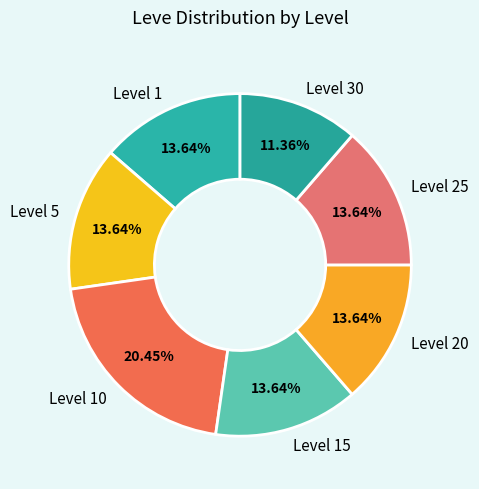

To the nearest percent, what is the difference between the largest and smallest slice percentages?

9%